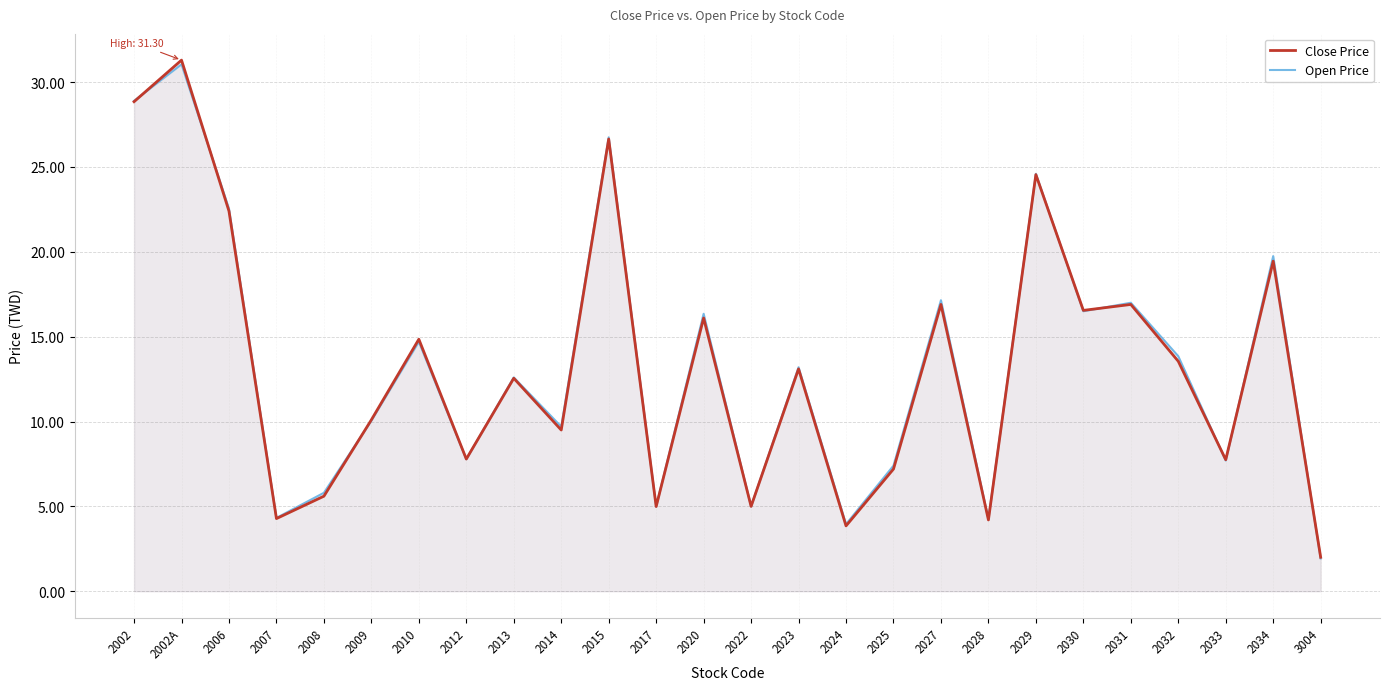

What is the difference between the second highest and minimum values in the Close Price series?

26.9